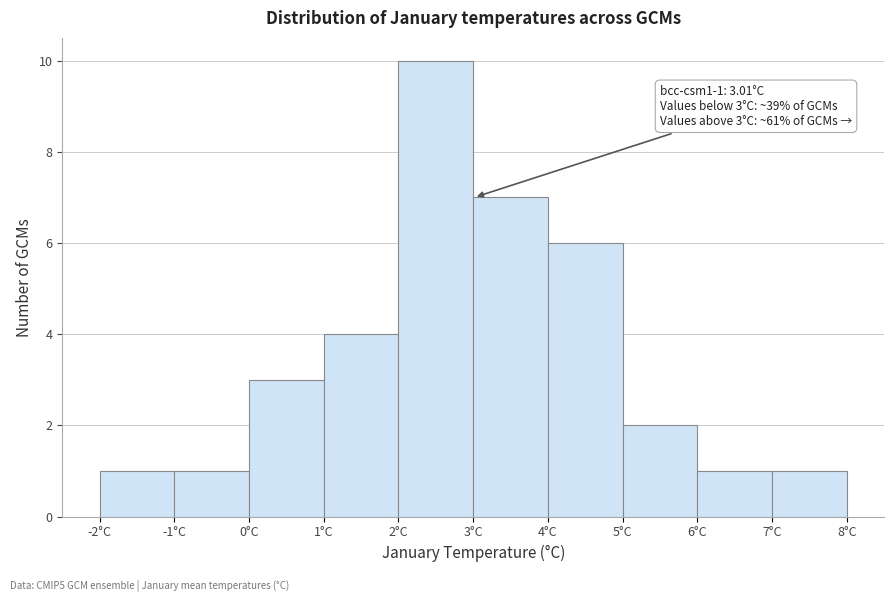

Over which range of the x-axis is the bar tallest?

2 to 3